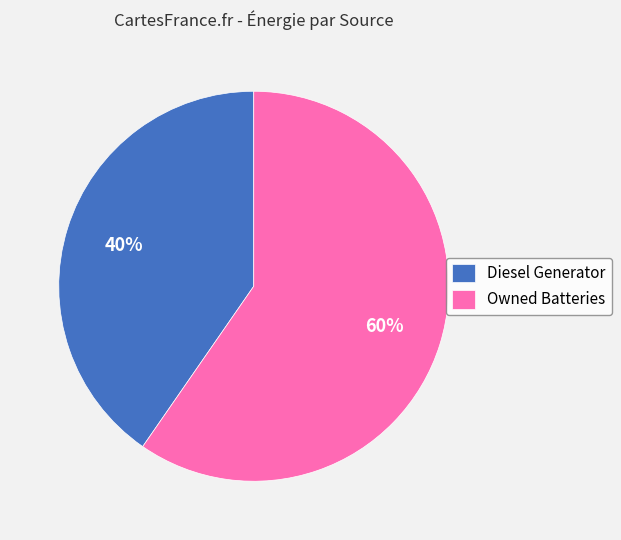

To the nearest percent, what is the combined percentage of Owned Batteries and Diesel Generator?

100%